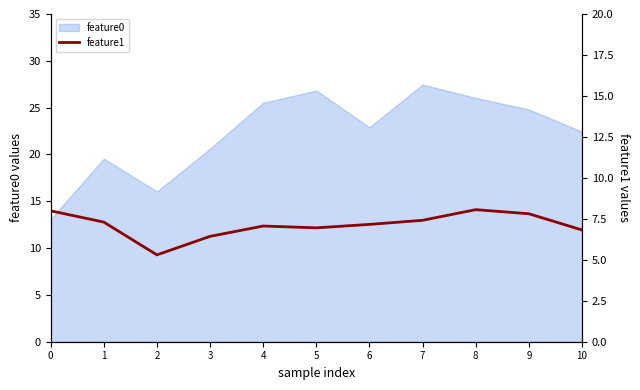

What is the change in value from 1 to 6?

-0.1